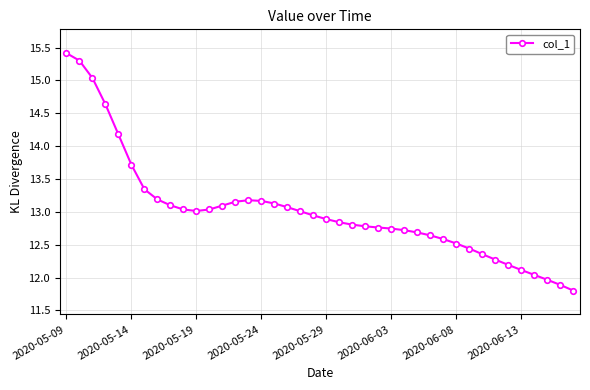

What is the difference between the second highest and second lowest values?

3.4